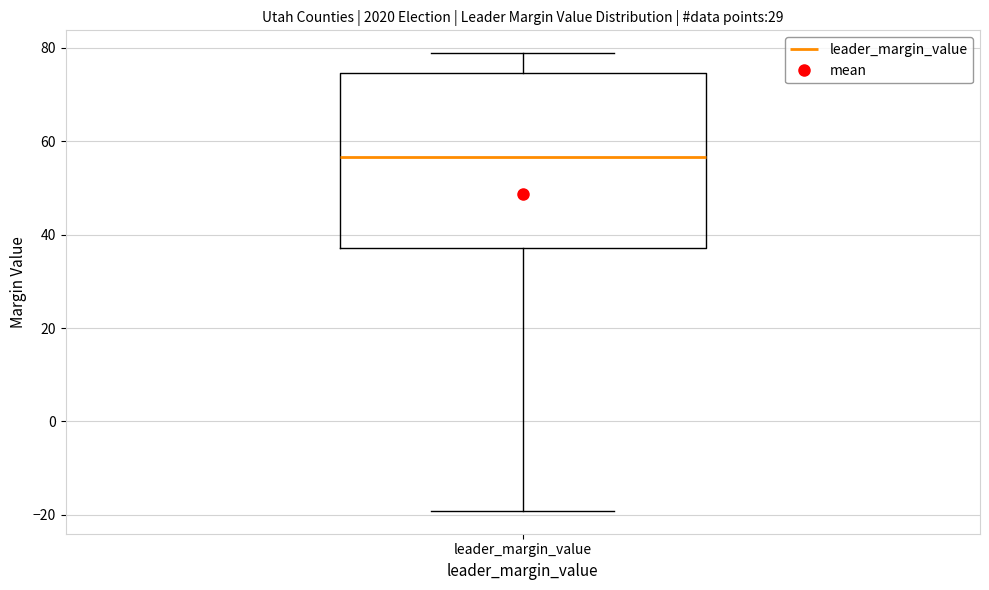

Read this box plot against the y-axis: the position of the median line, the range covered by the box, and the ends of both whiskers. The values are not printed on the chart, so give them approximately, as read against the axis.

median 56, box 38 to 74, whiskers -20 to 78